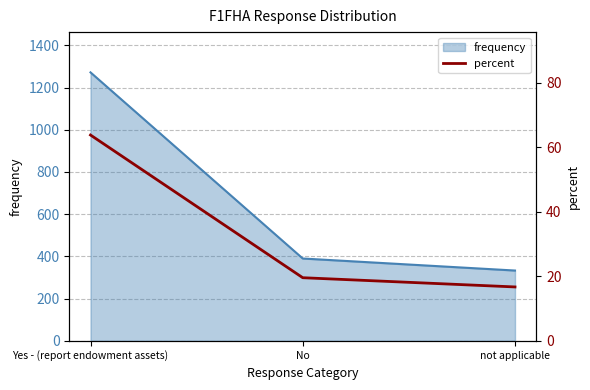

What position from the right is Yes - (report endowment assets)?

3